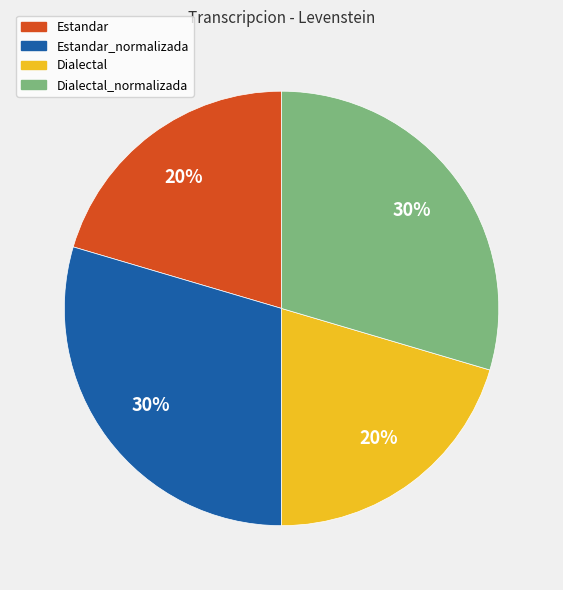

To the nearest percent, what portion does Estandar_normalizada represent?

30%